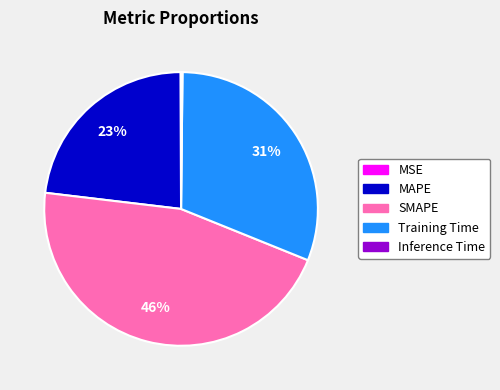

Which has a higher value, SMAPE or Training Time?

SMAPE